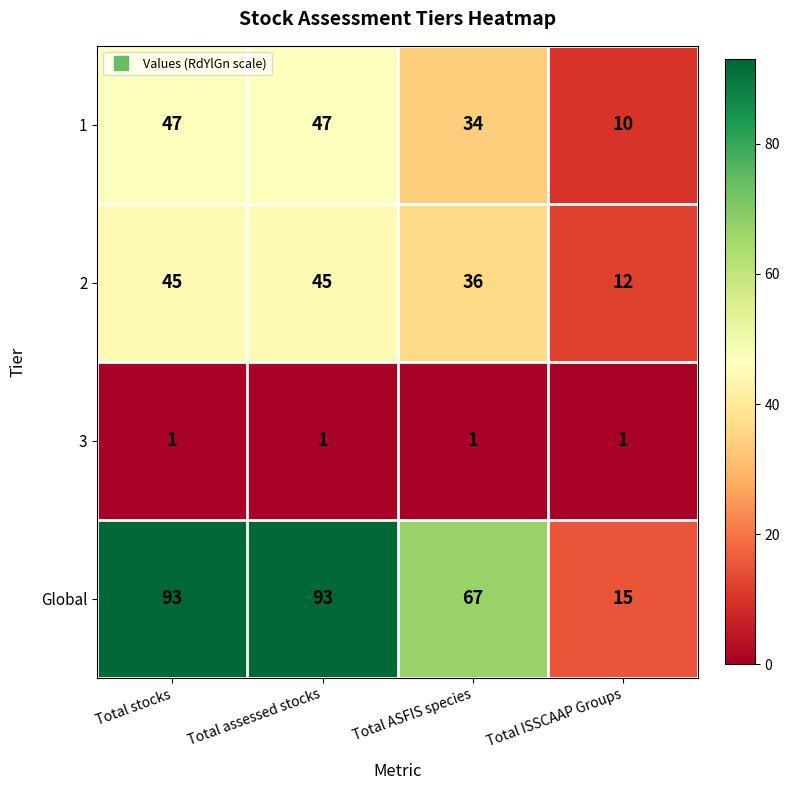

Rank the series at Total assessed stocks from lowest to highest value.

3, 2, 1, Global